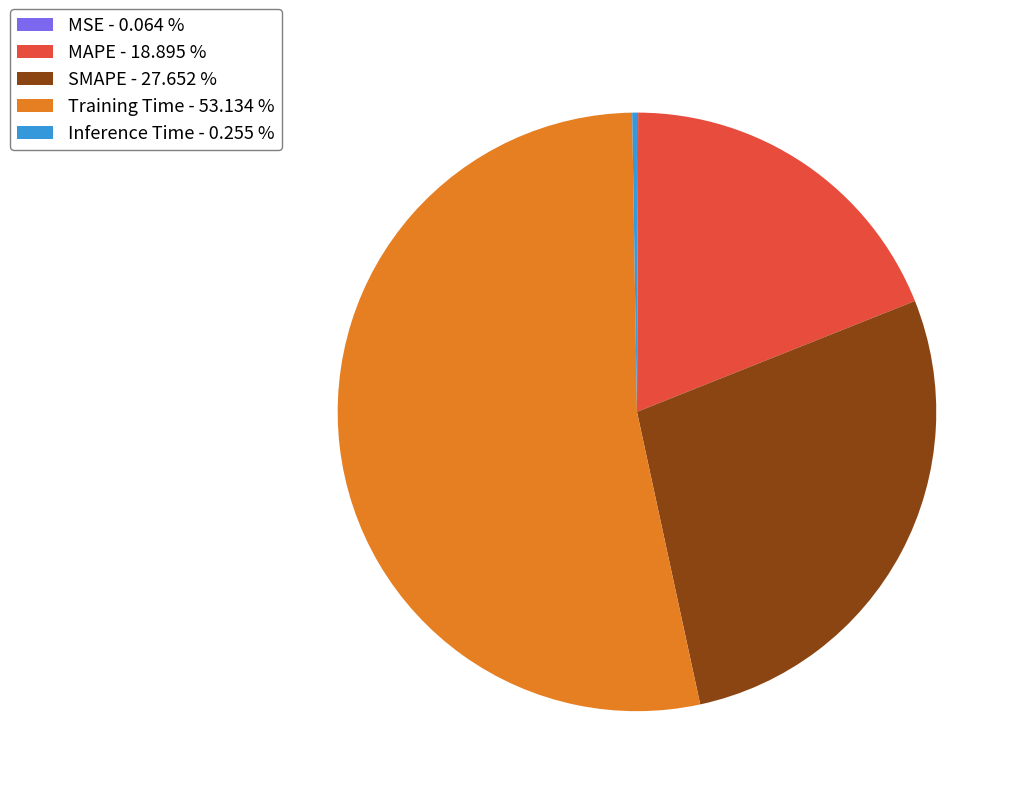

Is there any slice that represents more than half of the pie?

Yes